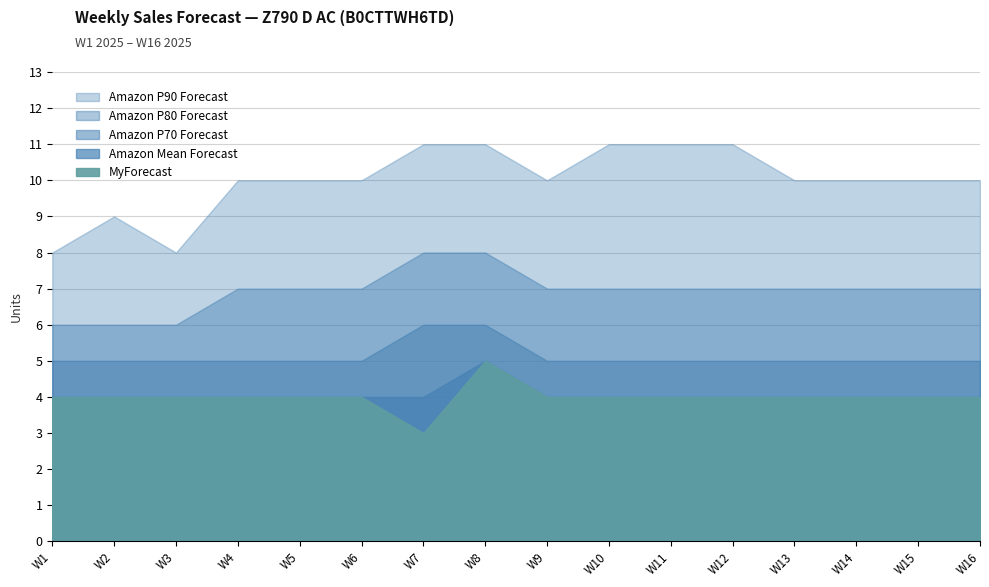

List the labels in order of Amazon Mean Forecast value, largest first.

W8, W1, W2, W3, W4, W5, W6, W7, W9, W10, W11, W12, W13, W14, W15, W16